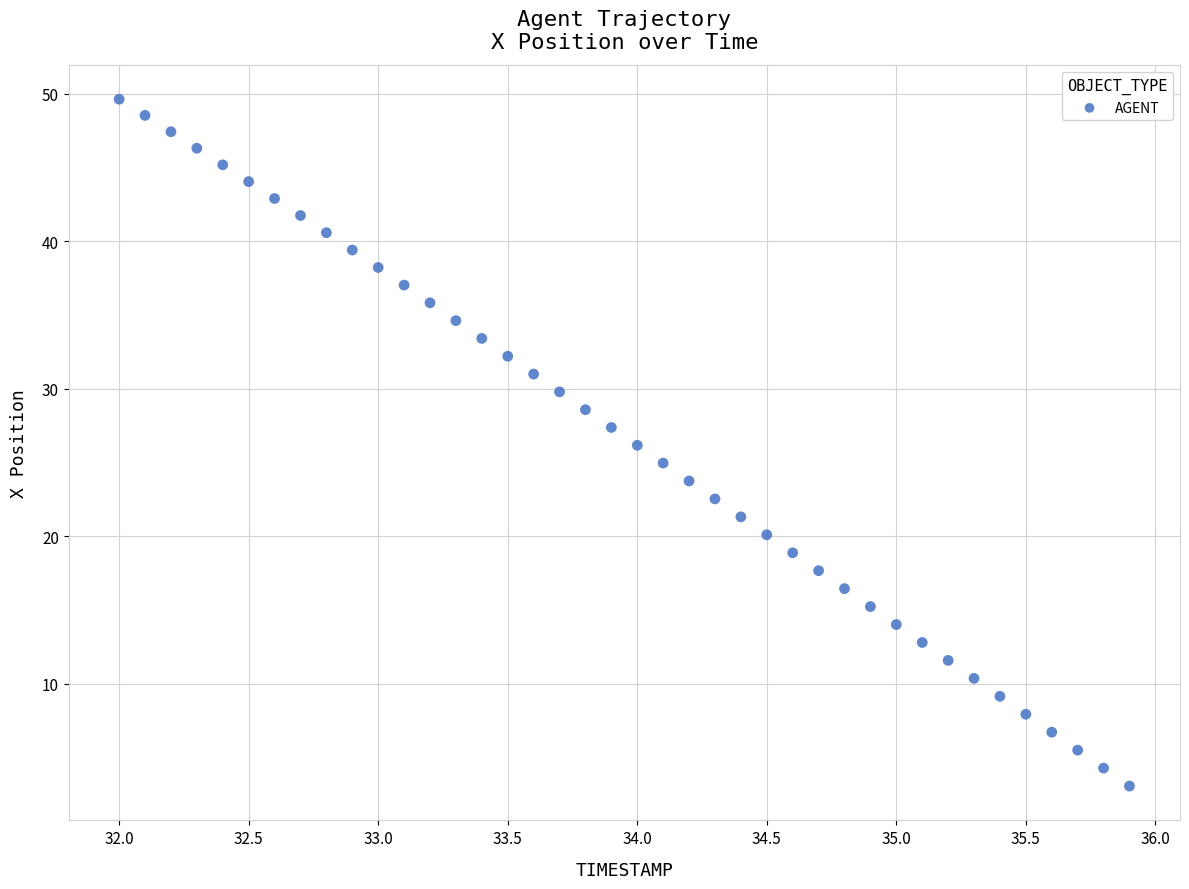

What is the range of X values (max minus min)?

3.9